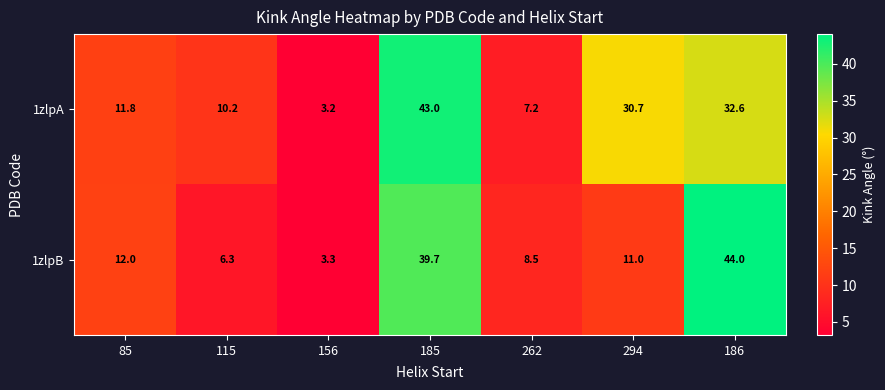

What is the sum of all 1zlpA values?

138.7